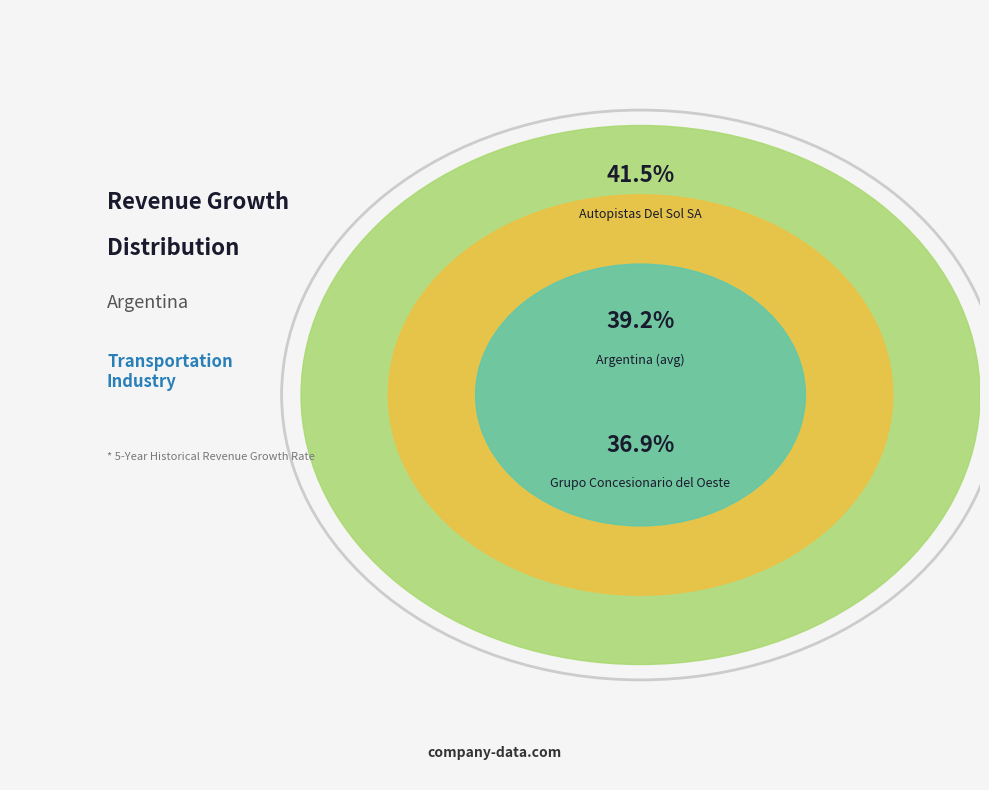

Which has a higher value, Argentina (avg) or Autopistas Del Sol SA?

Autopistas Del Sol SA